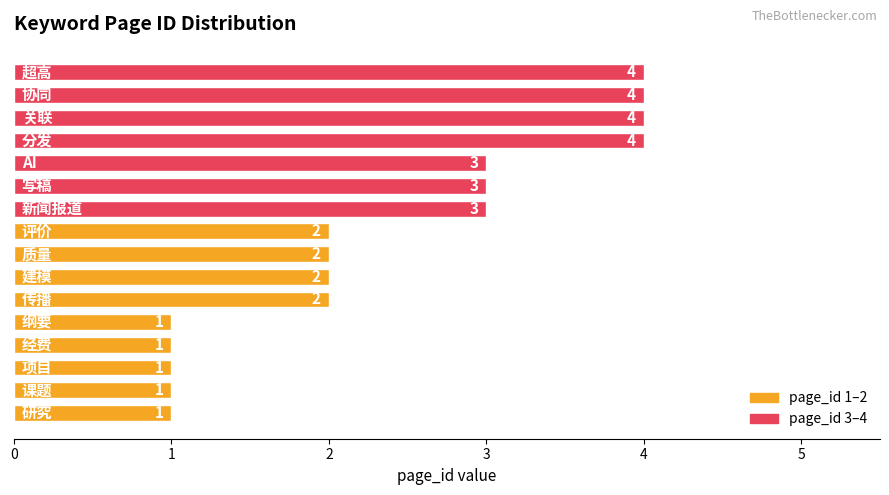

What is the maximum value shown in the chart?

4